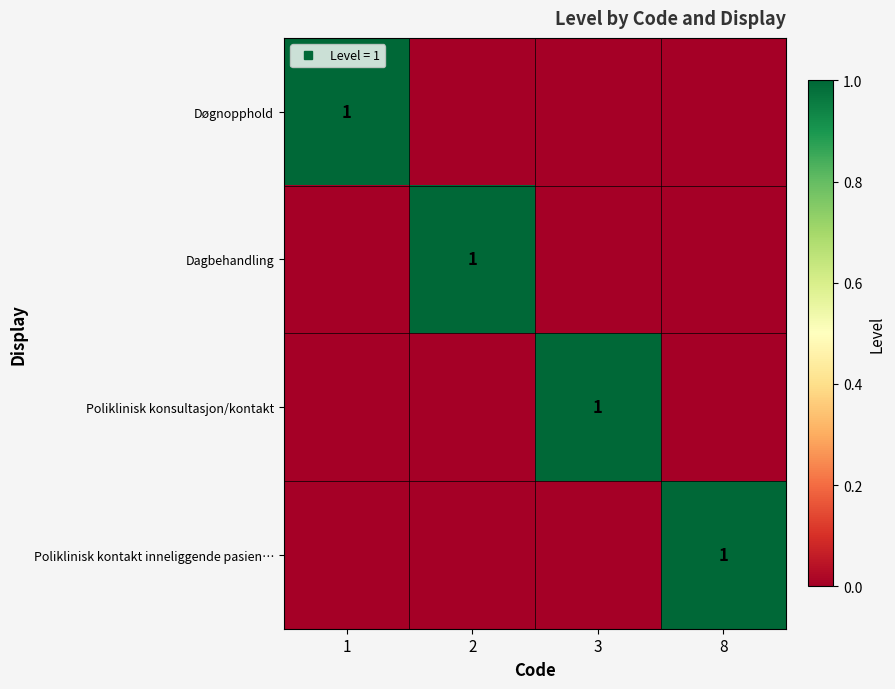

Rank the categories by Poliklinisk kontakt inneliggende pasien… value from lowest to highest.

1, 2, 3, 8